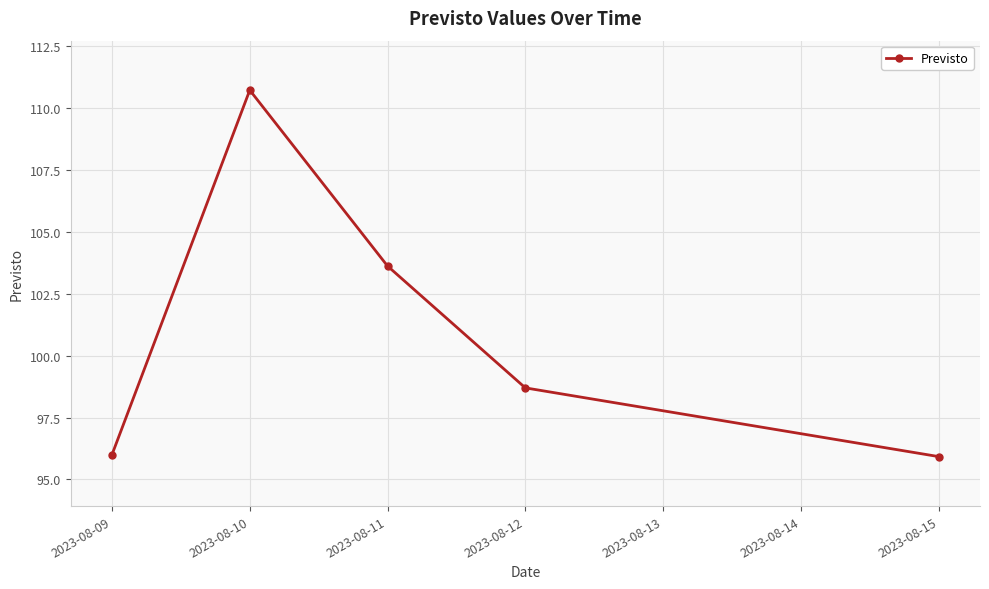

Reading left to right, what are all the values shown in this chart?

96.0	110.7	103.6	98.7	95.9